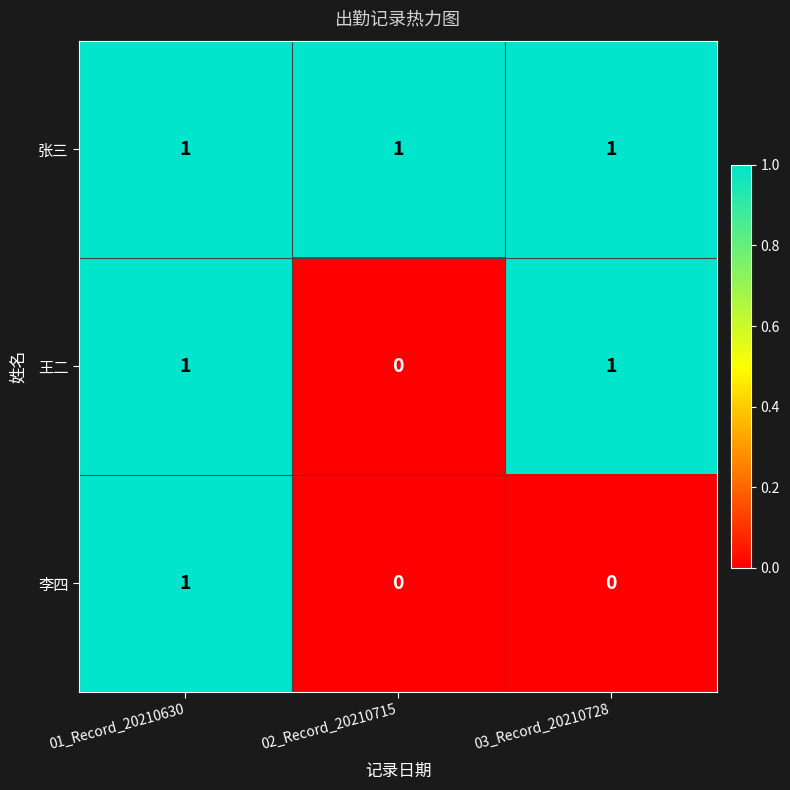

The 王二 series shows 1 at 01_Record_20210630. True or false?

True